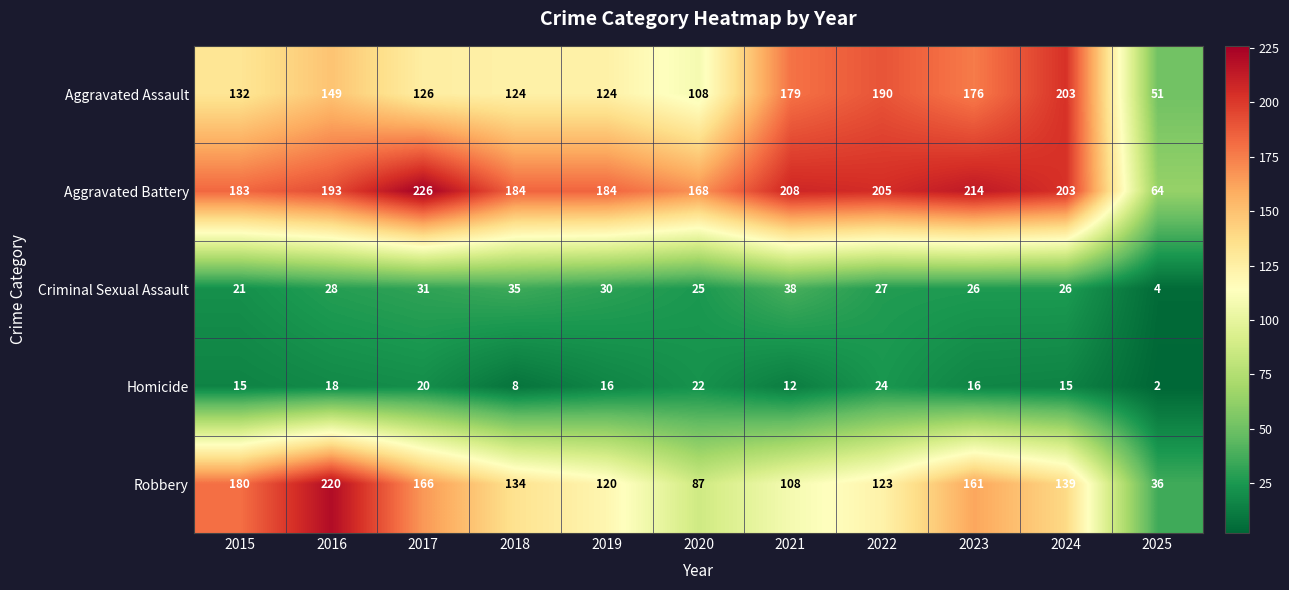

At which category is the sum across all series the highest?

2016